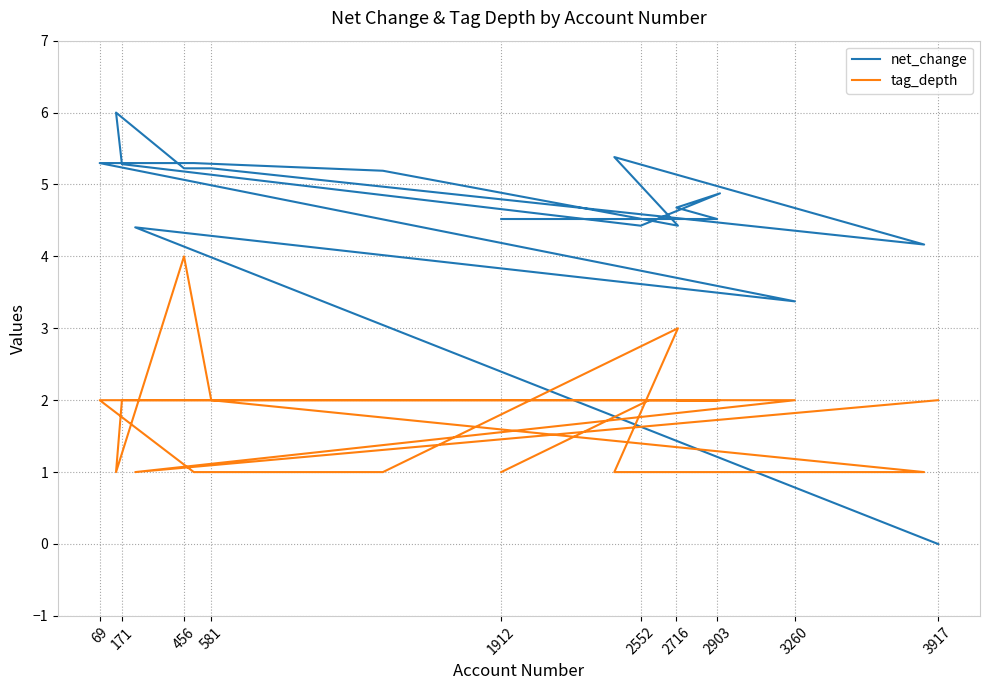

True or false: tag_depth and net_change cross at least once.

True